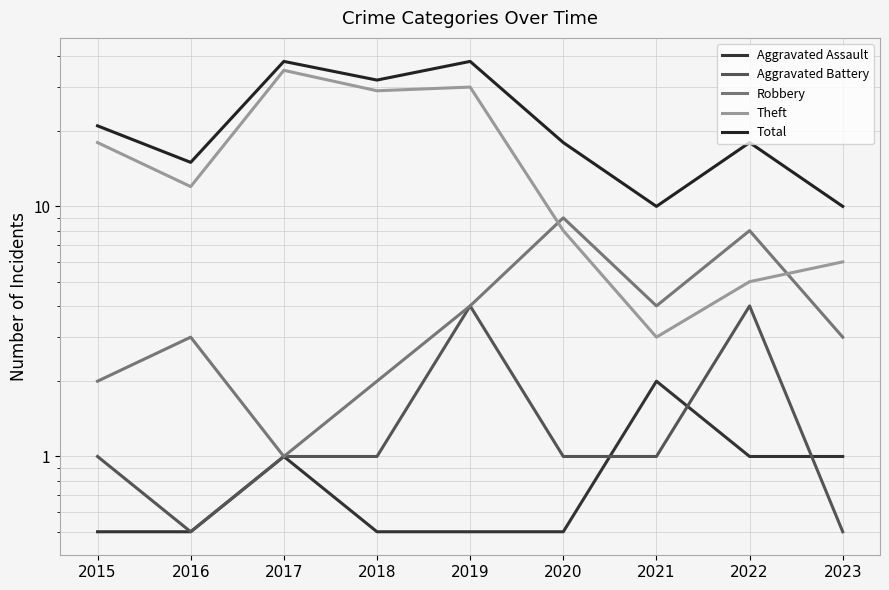

Where is the first local maximum for Aggravated Assault?

2017